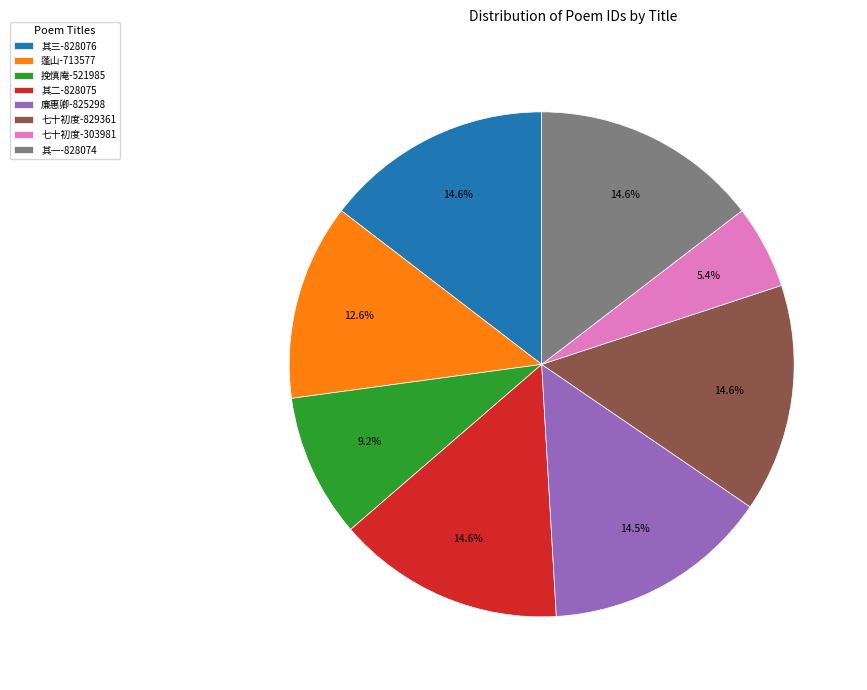

How much of the chart is everything except 七十初度-303981?

94.6%